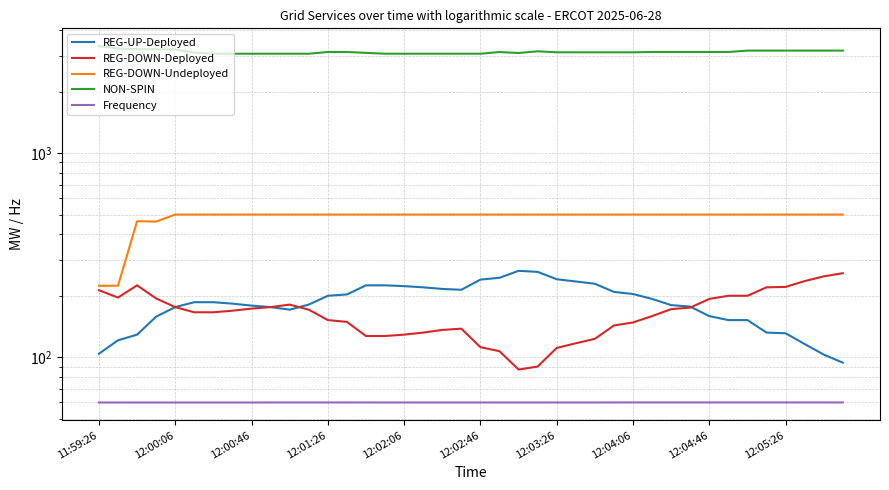

What is the smallest value displayed?

60.0